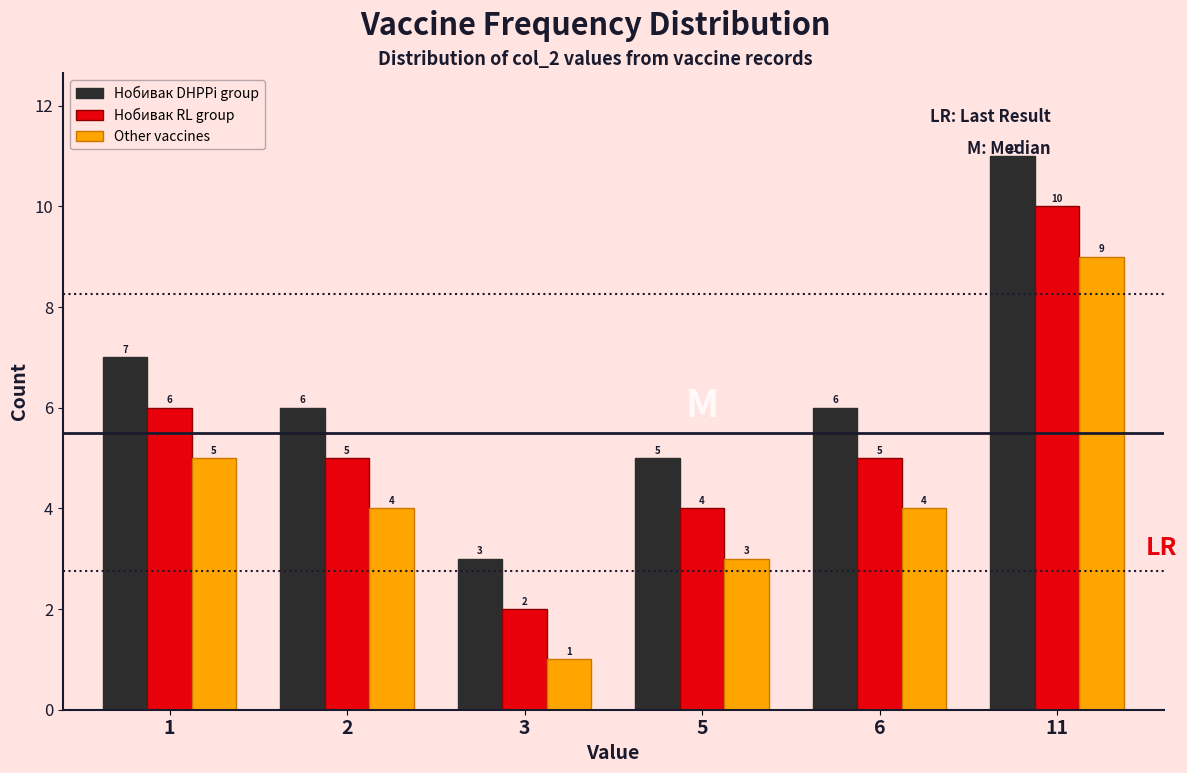

Reading right to left, list all the values displayed in this chart.

Нобивак DHPPi group: 11=11	6=6	5=5	3=3	2=6	1=7
Нобивак RL group: 11=10	6=5	5=4	3=2	2=5	1=6
Other vaccines: 11=9	6=4	5=3	3=1	2=4	1=5